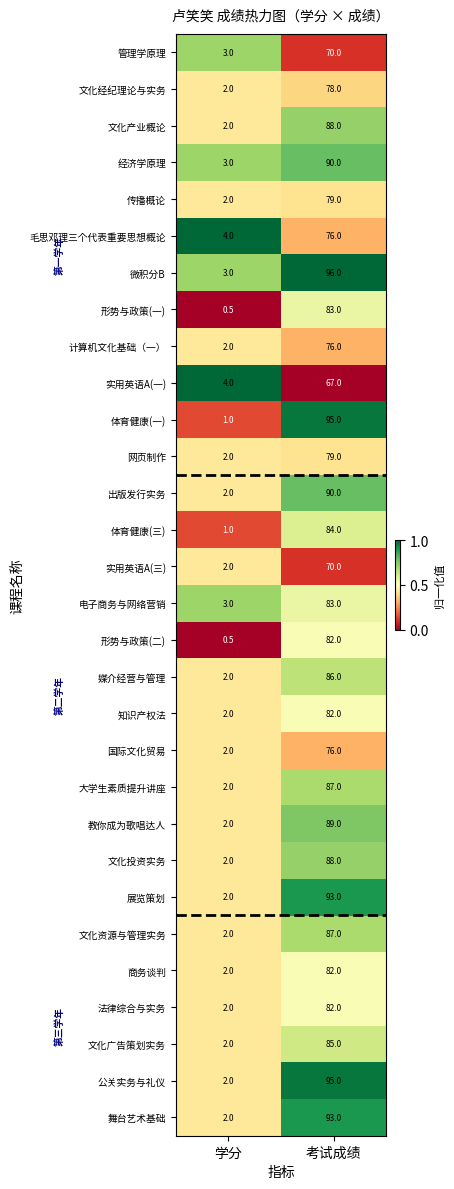

The value of 计算机文化基础（一） at 学分 is 2.0. True or false?

True